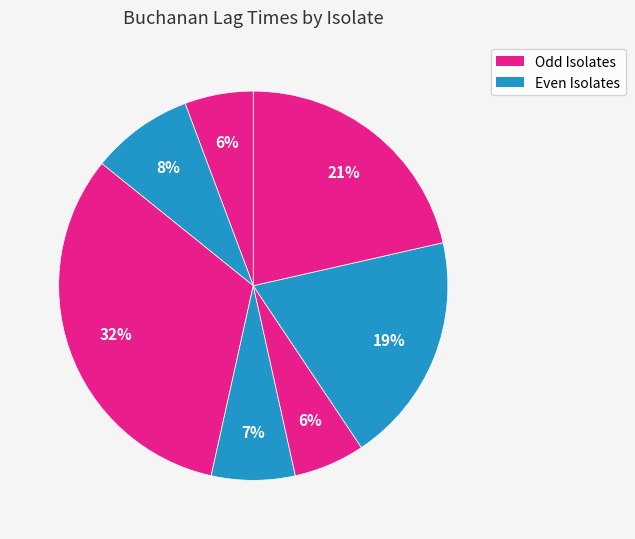

How many slices are in this pie chart?

7